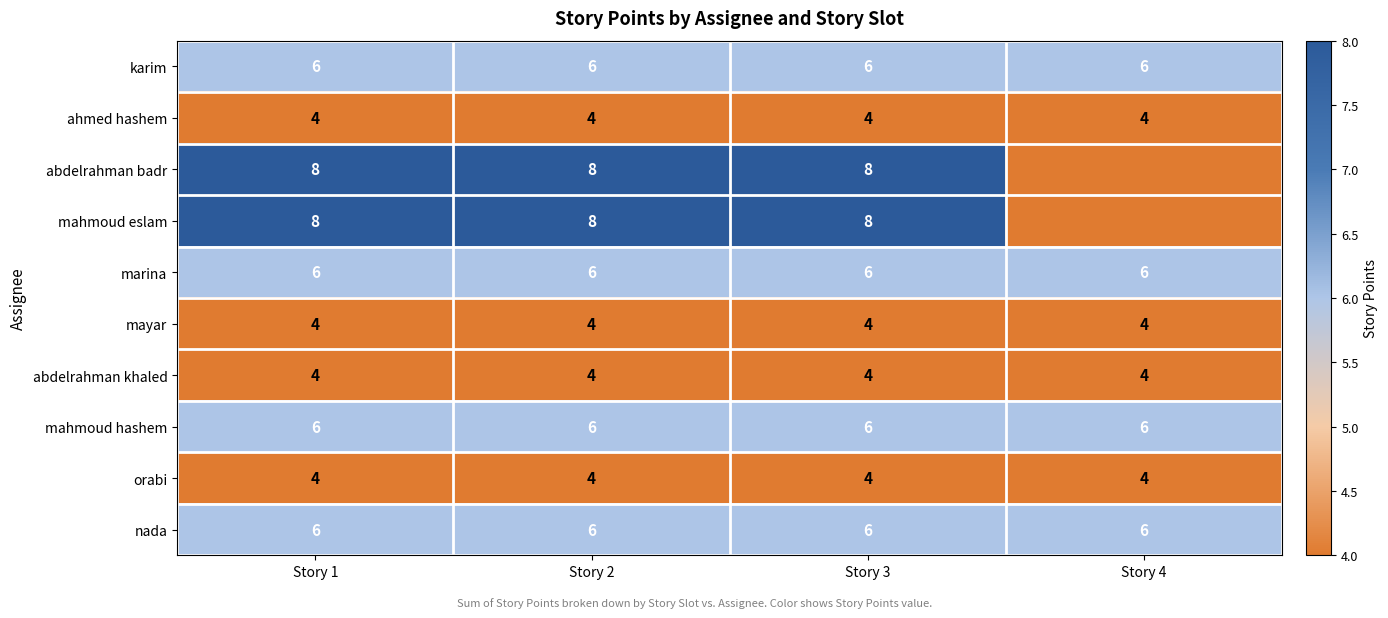

Is it true that nada equals 11 at Story 1?

False